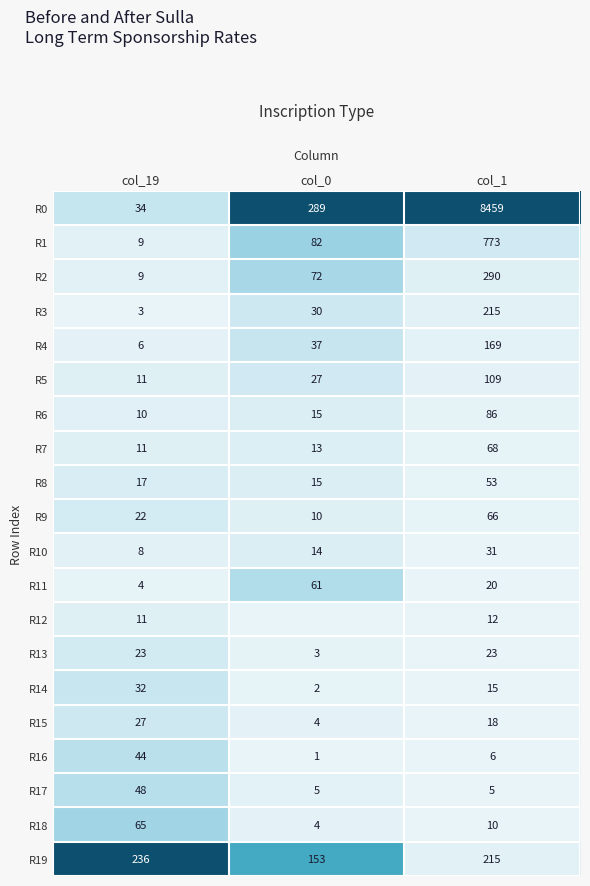

What is the difference between the highest and lowest values at col_1?

8454